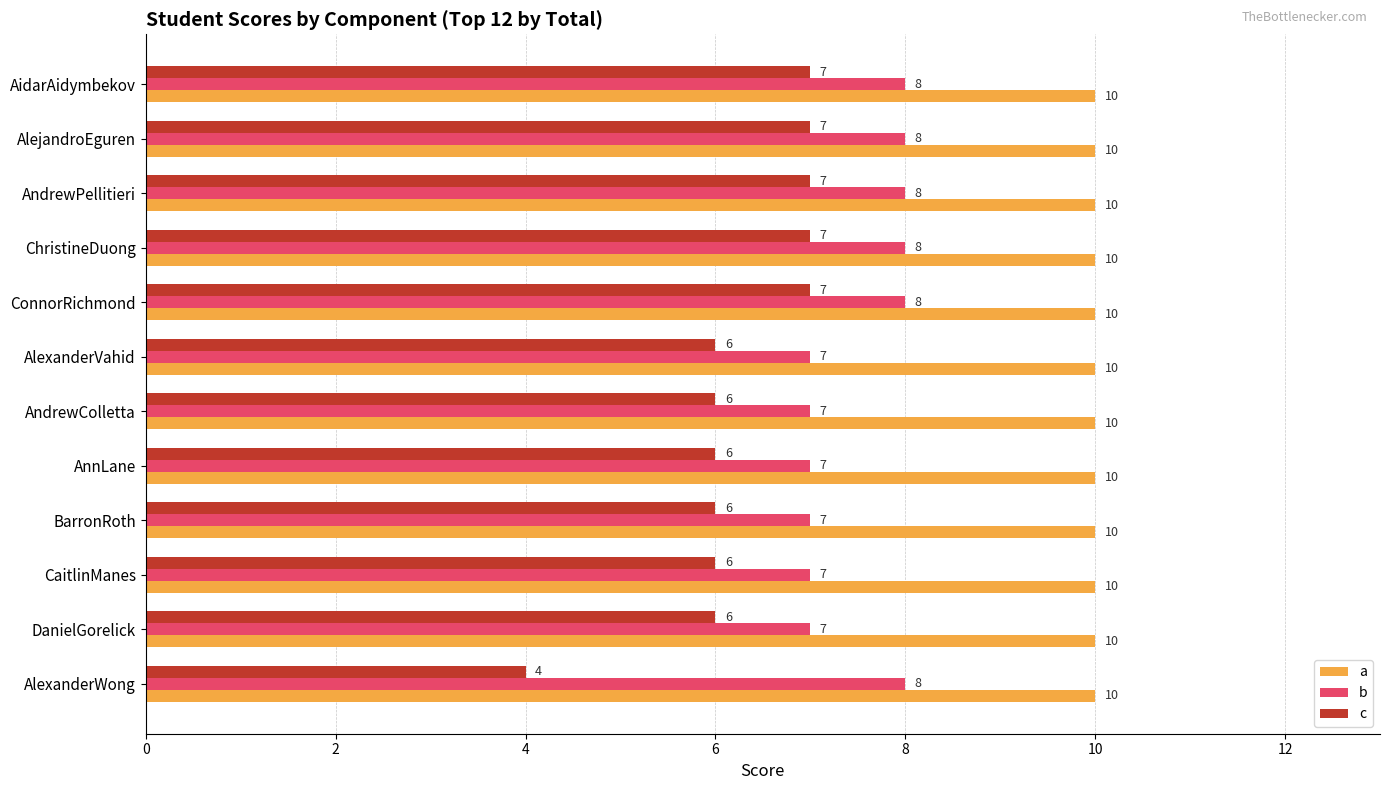

What is the highest value of the c series?

7